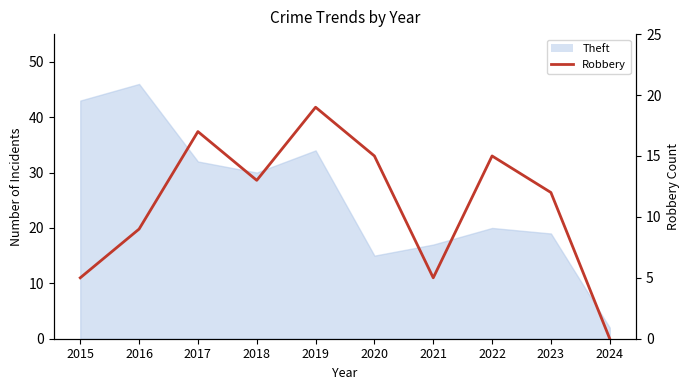

How many lines are shown in the chart?

1